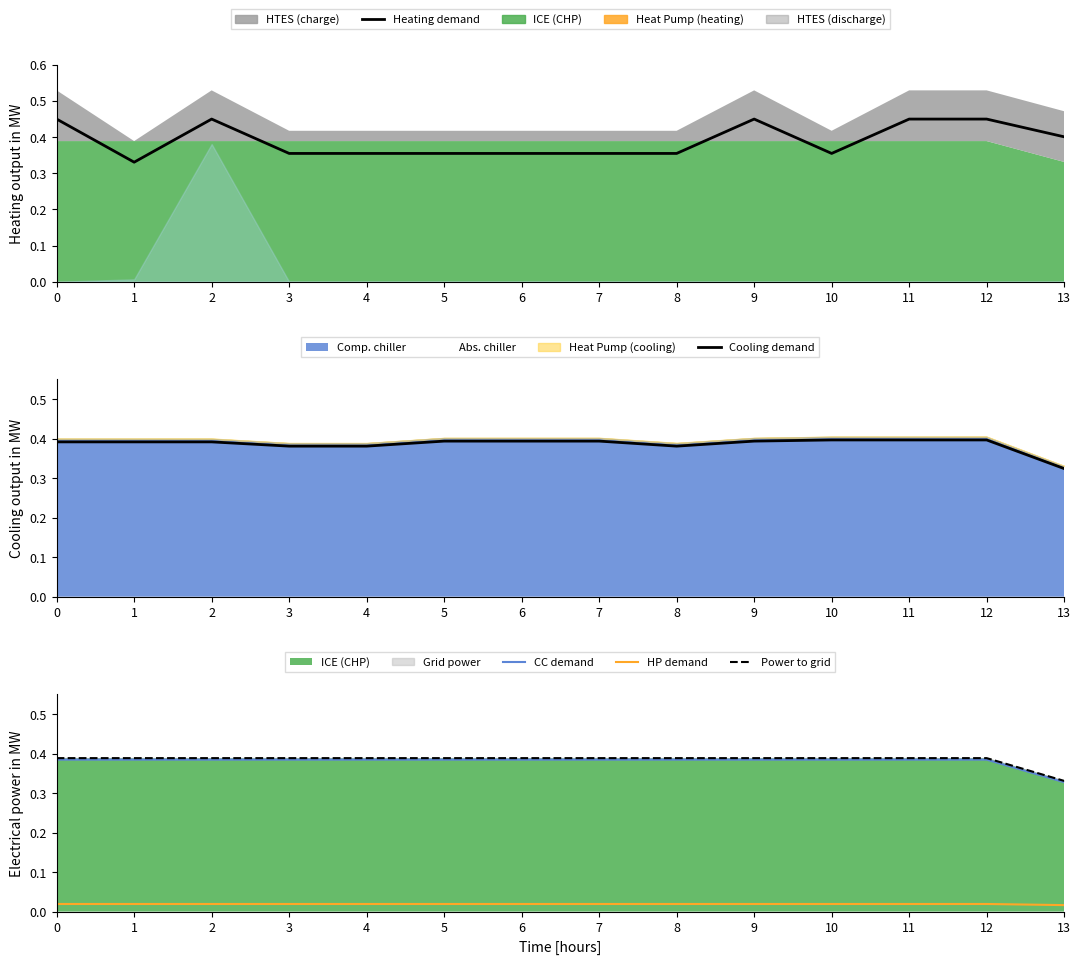

At which category is the sum across all series the highest?

11